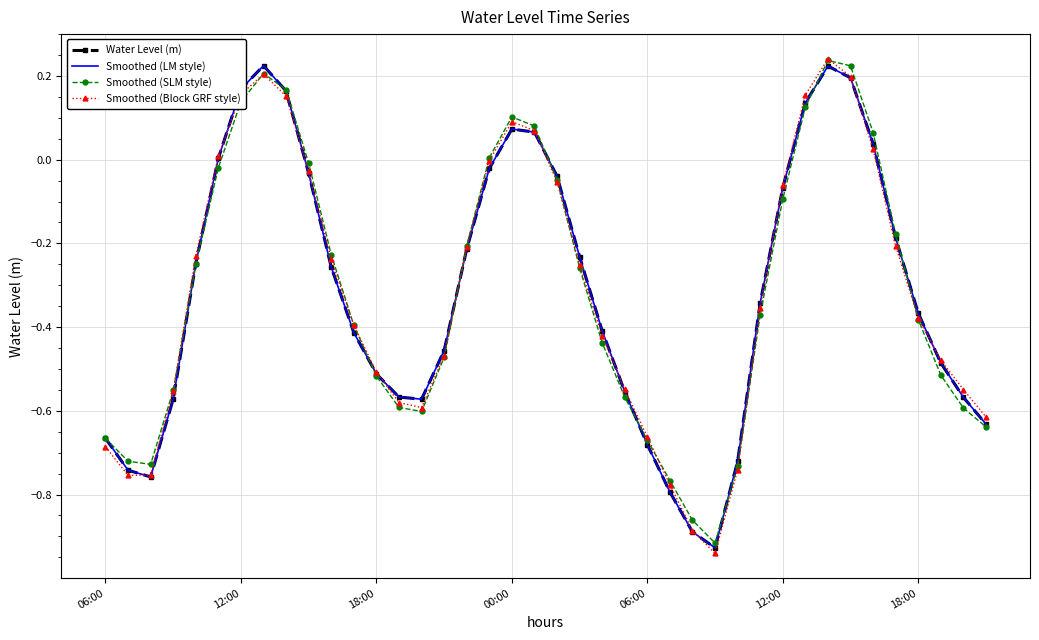

What is the minimum value shown in the chart?

-0.9